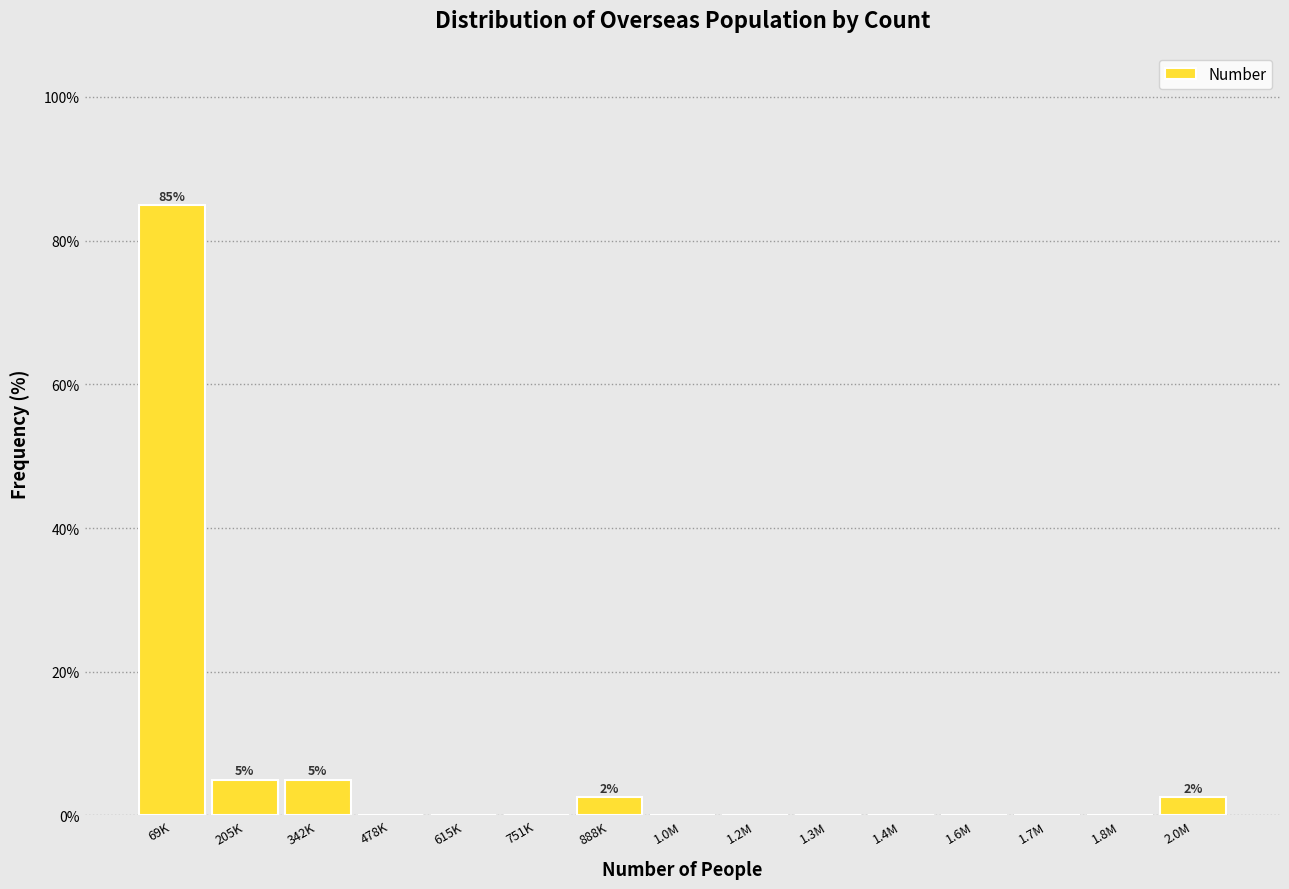

Reading left to right, list all the values displayed in this chart.

69K=85.0	205K=5.0	342K=5.0	478K=0.0	615K=0.0	751K=0.0	888K=2.5	1.0M=0.0	1.2M=0.0	1.3M=0.0	1.4M=0.0	1.6M=0.0	1.7M=0.0	1.8M=0.0	2.0M=2.5